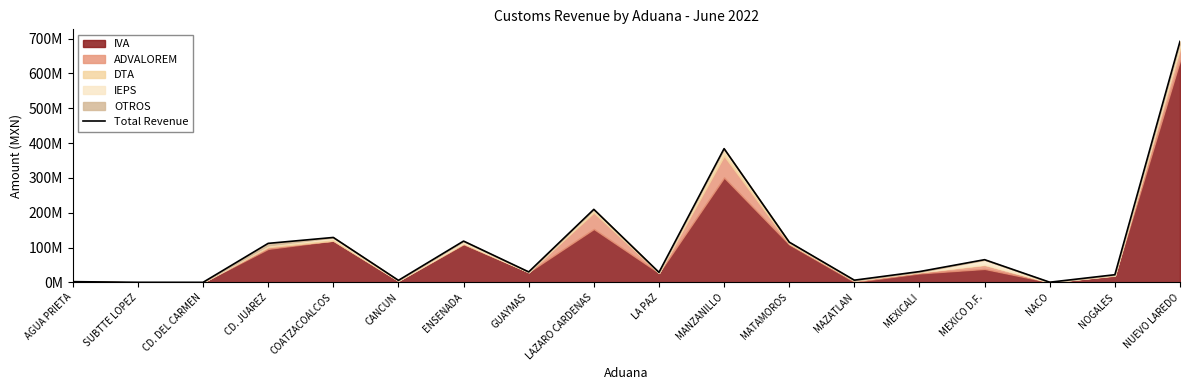

Reading left to right, list all the values displayed in this chart.

1971305	74035	657	111949275	128918100	5692076	118479245	29972304	209636551	28728764	384093107	115502590	6205615	30863154	65066890	375155	21874129	692146133